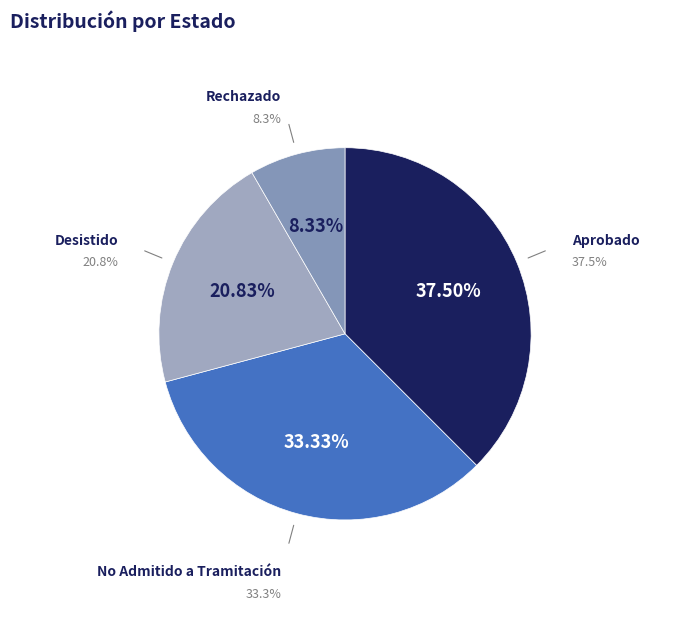

What percentage is NOT represented by Aprobado?

62.5%